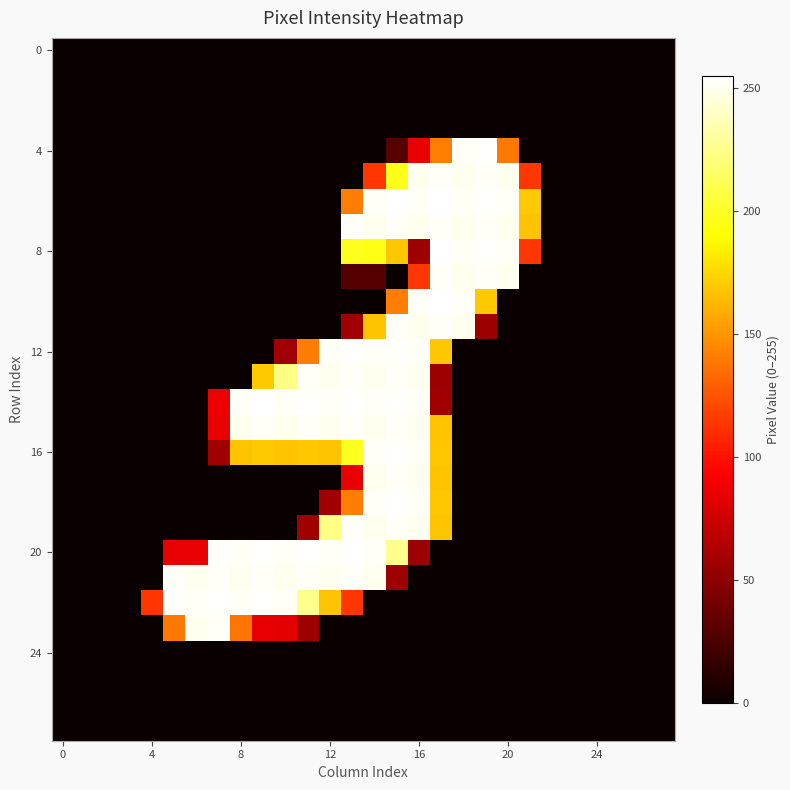

At which category does the chart reach its peak across all series?

15